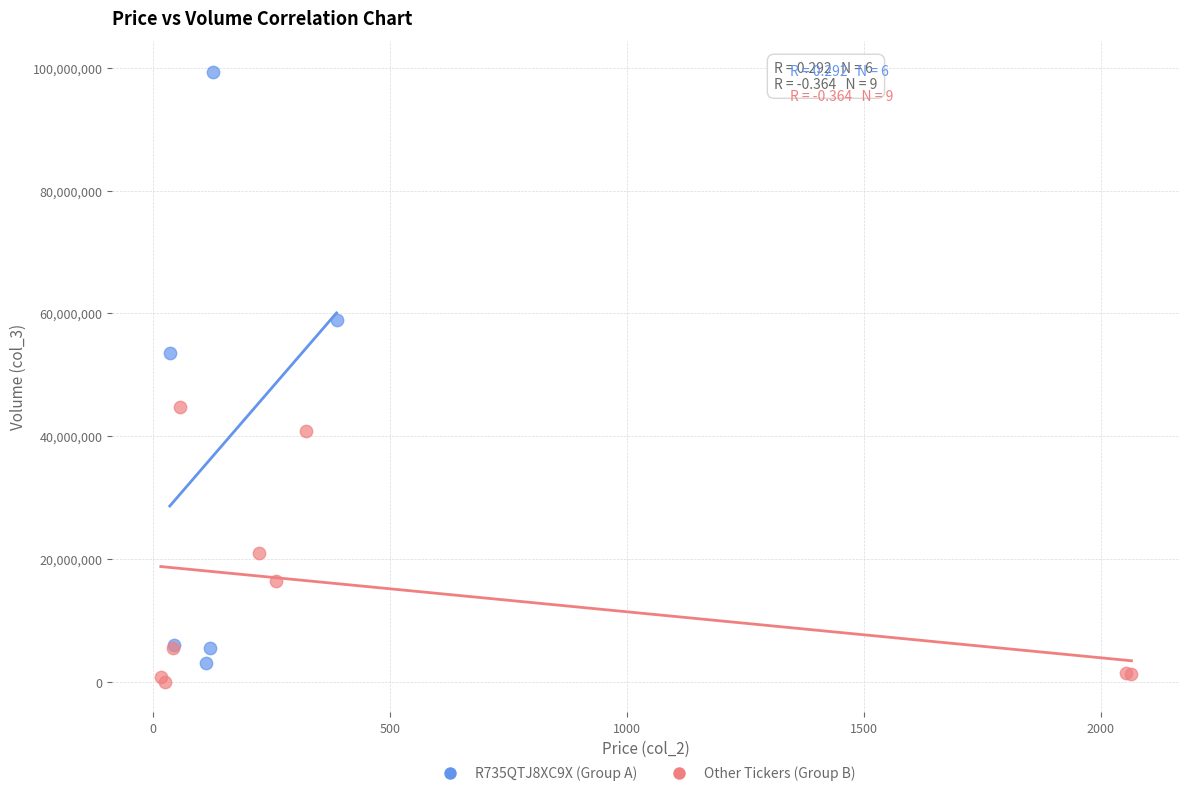

Which series contains the lowest Y value?

Other Tickers (Group B)